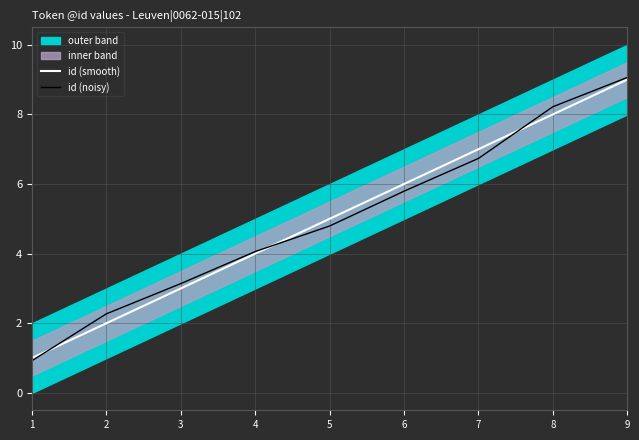

List the labels in order of id (smooth) value, smallest first.

1, 2, 3, 4, 5, 6, 7, 8, 9